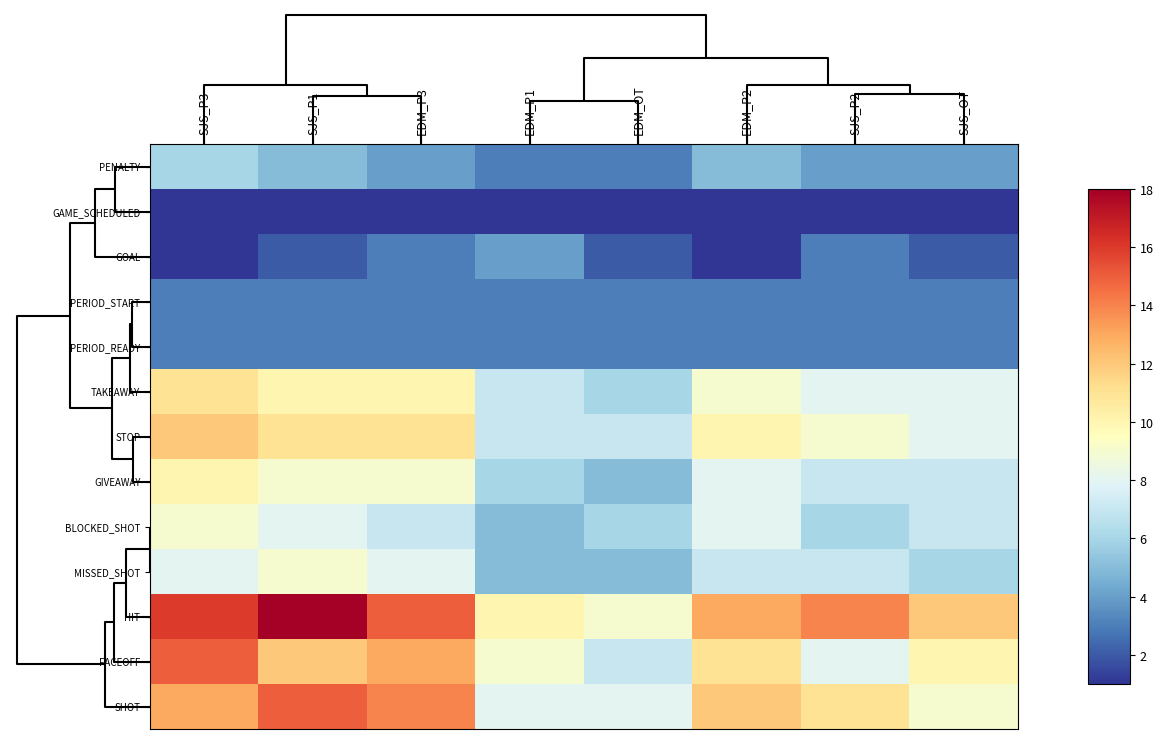

Which series has the widest spread of values?

HIT